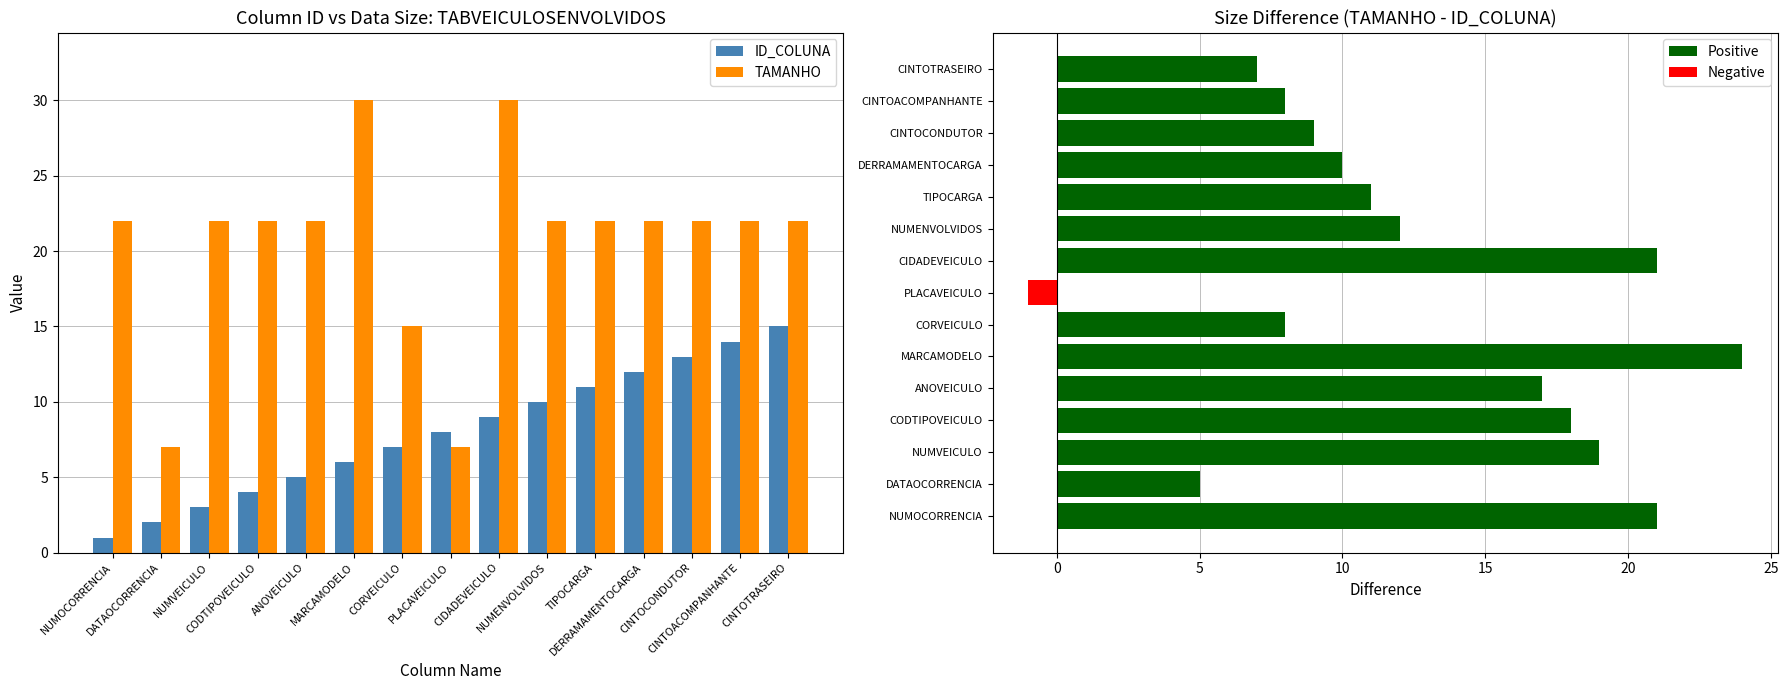

At how many categories does at least one series exceed 5?

15